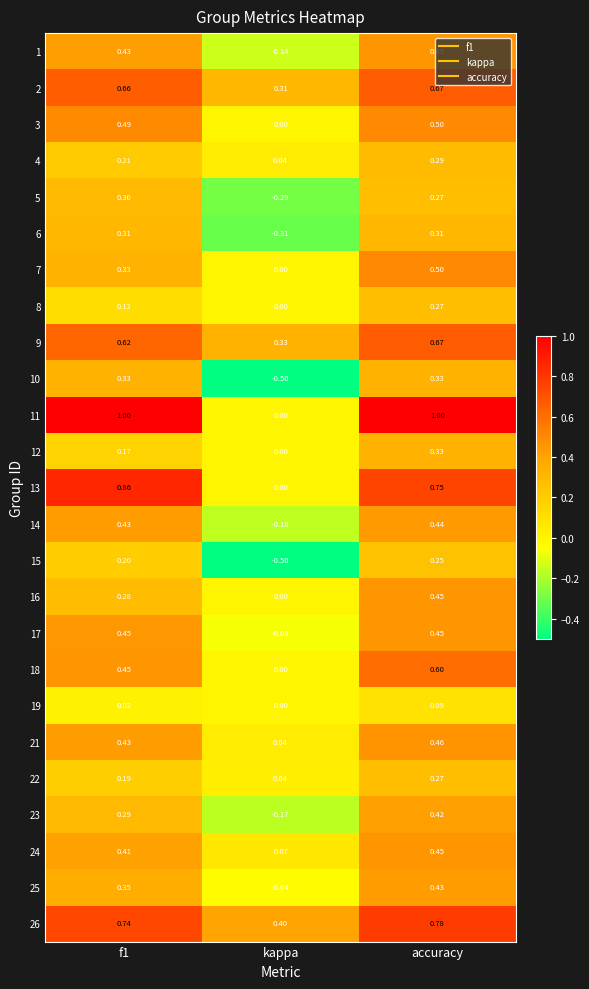

How many data points does each series have?

3